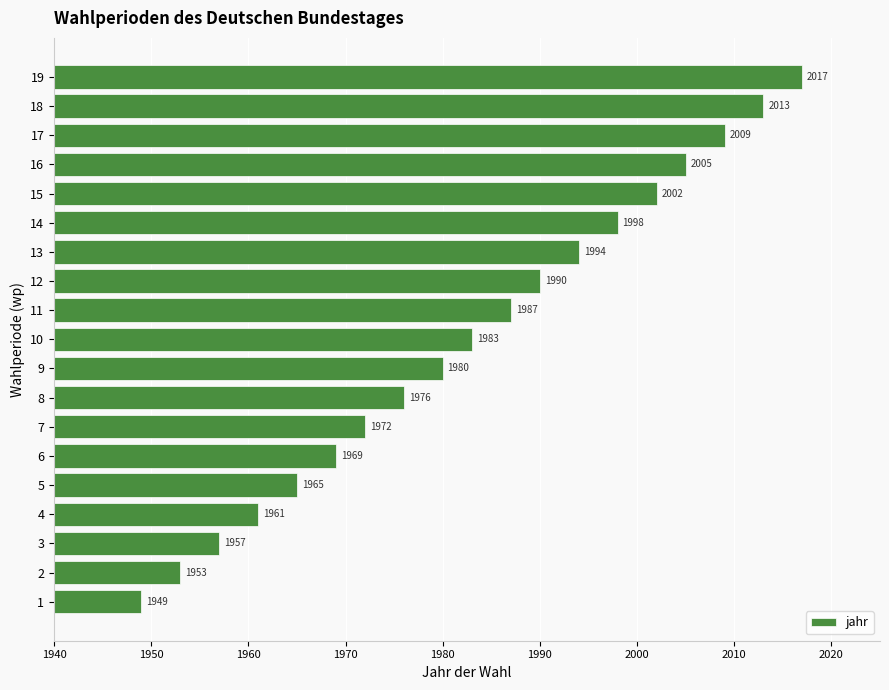

What is the sum of the values at 1 and 15?

3951